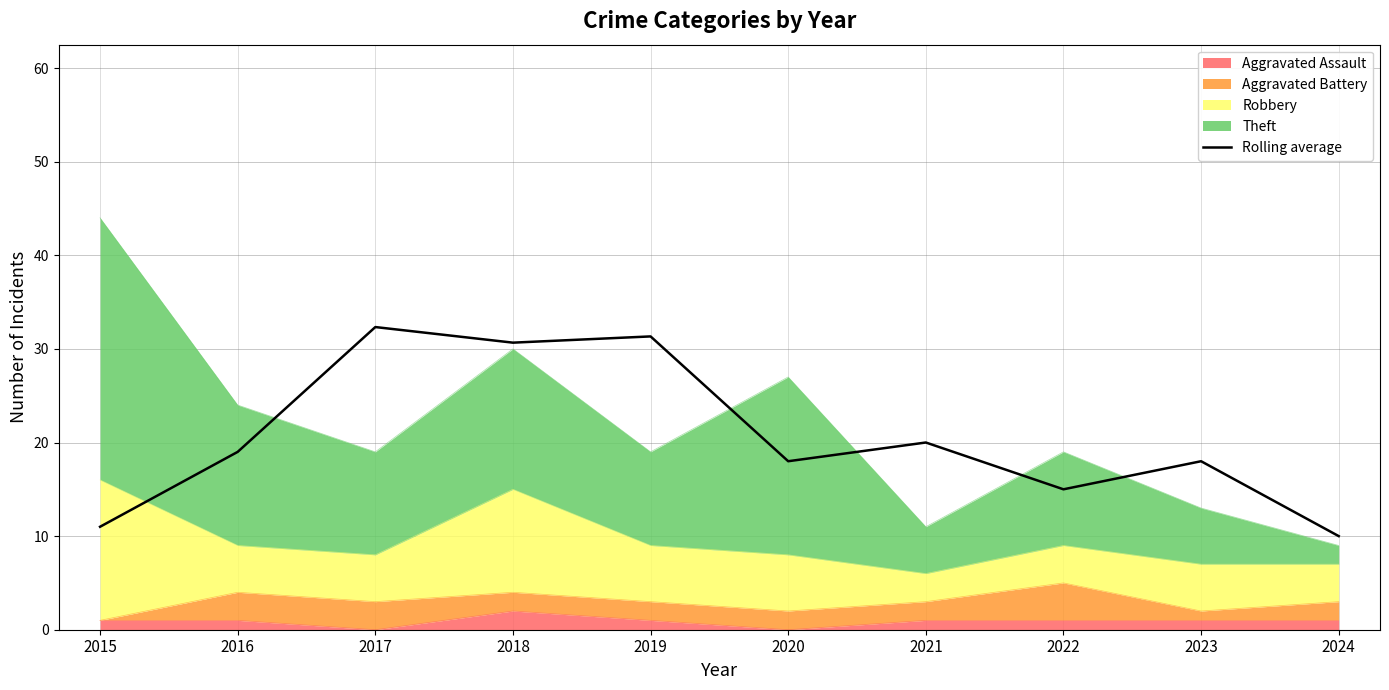

Is it true that the value at 2018 is 30.7?

True